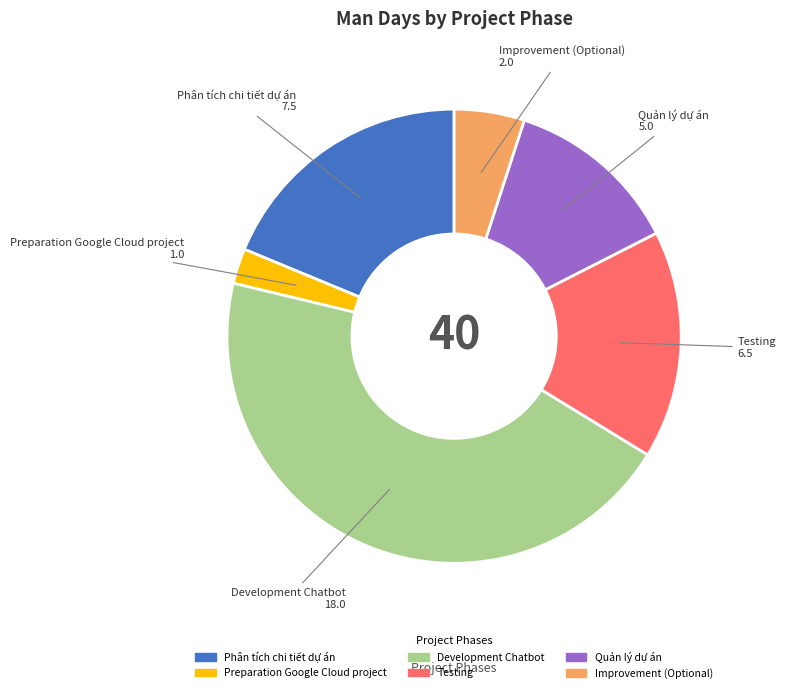

How many slices are in this pie chart?

6